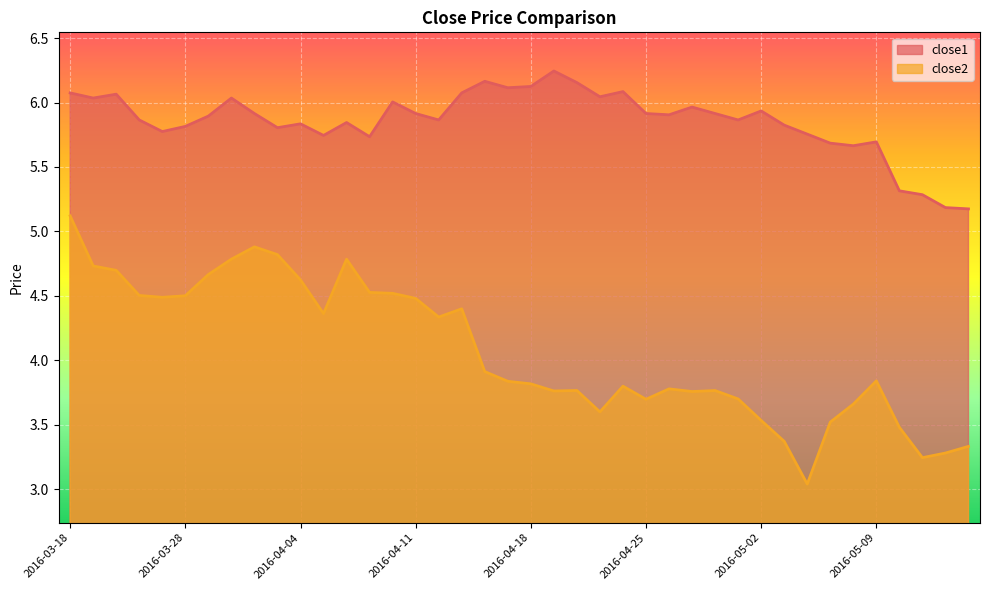

Which category has the highest value across all series?

2016-04-19